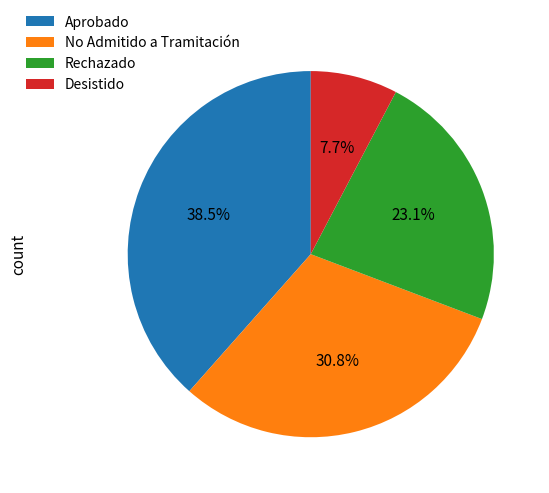

To the nearest percent, what is the difference between the No Admitido a Tramitación and Aprobado slice percentages?

8%